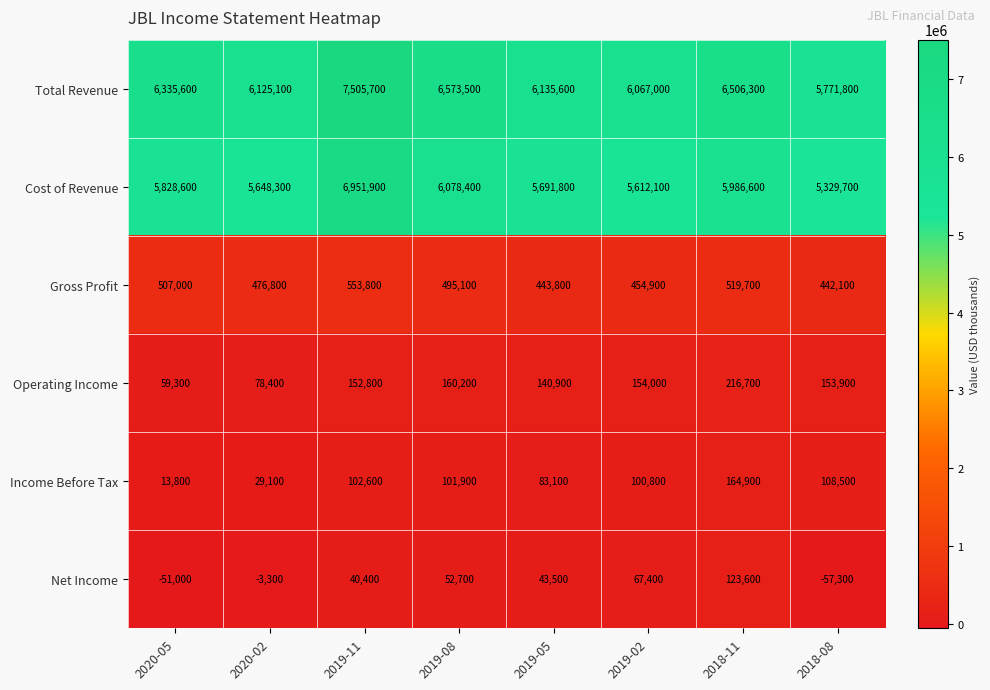

The Net Income series shows 18724 at 2019-05. True or false?

False